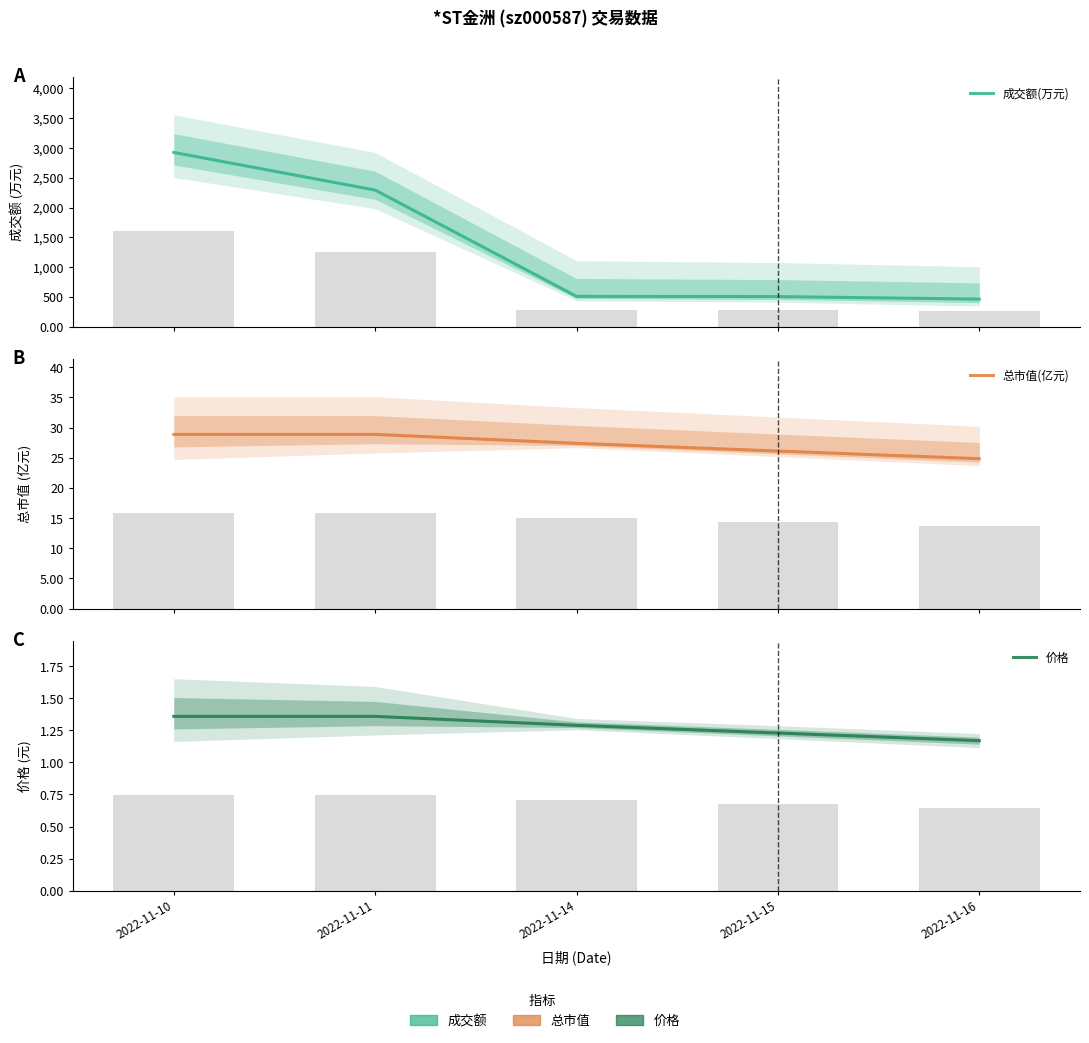

Reading left to right, list all the values displayed in this chart.

成交额(万元): 2022-11-10=2925.0	2022-11-11=2293.0	2022-11-14=508.0	2022-11-15=504.0	2022-11-16=462.0
总市值(亿元): 2022-11-10=28.9	2022-11-11=28.9	2022-11-14=27.4	2022-11-15=26.1	2022-11-16=24.9
价格: 2022-11-10=1.4	2022-11-11=1.4	2022-11-14=1.3	2022-11-15=1.2	2022-11-16=1.2